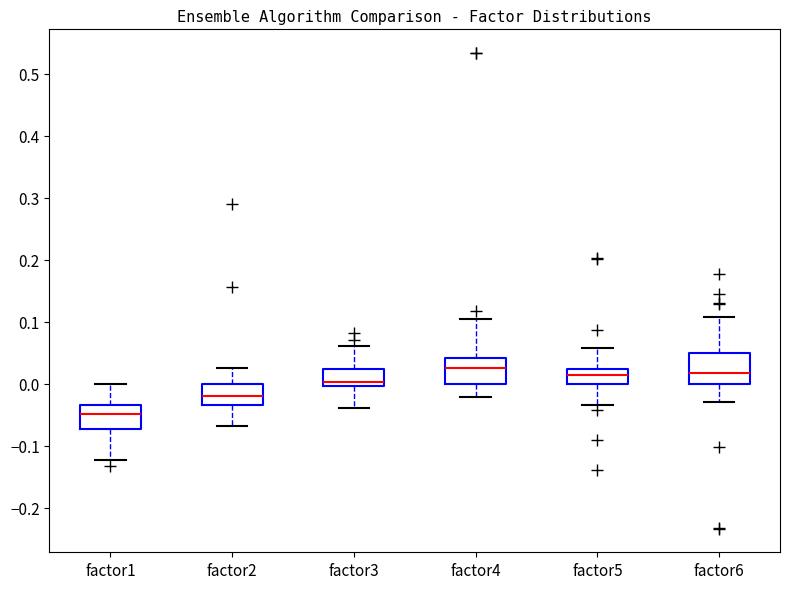

Where does the upper whisker of the box for factor5 end on the y-axis? The values are not printed on the chart, so give them approximately, as read against the axis.

0.06